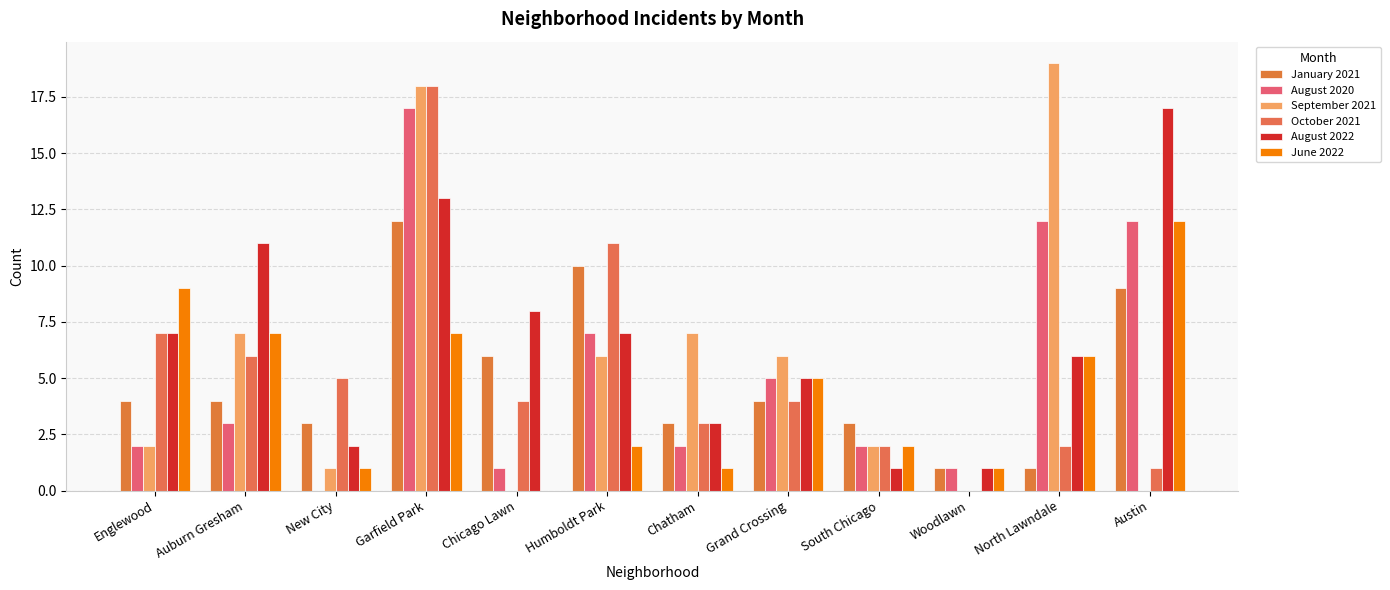

At which category does the chart reach its peak across all series?

North Lawndale